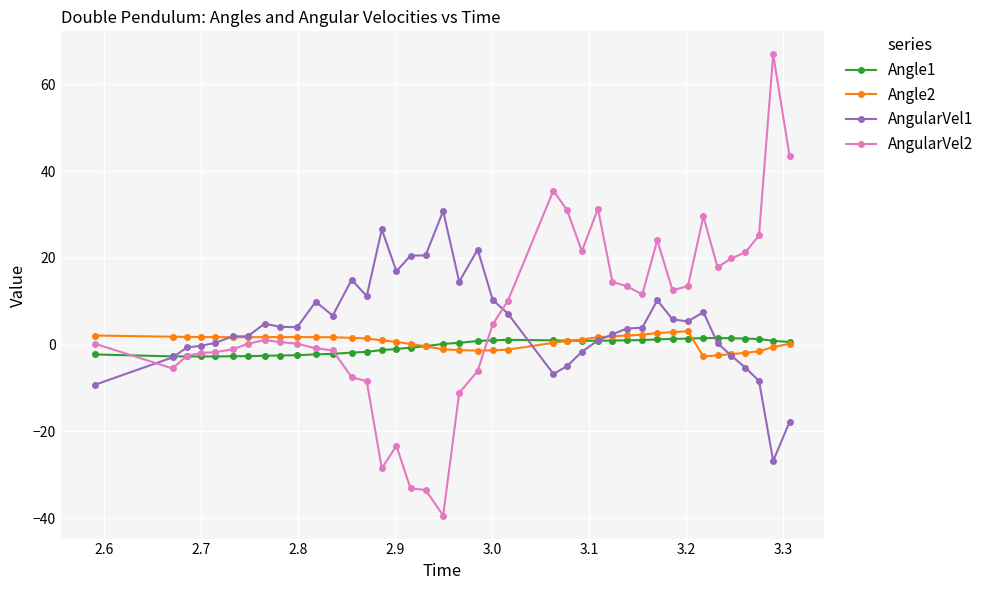

True or false: AngularVel1 and Angle1 cross at least once.

True